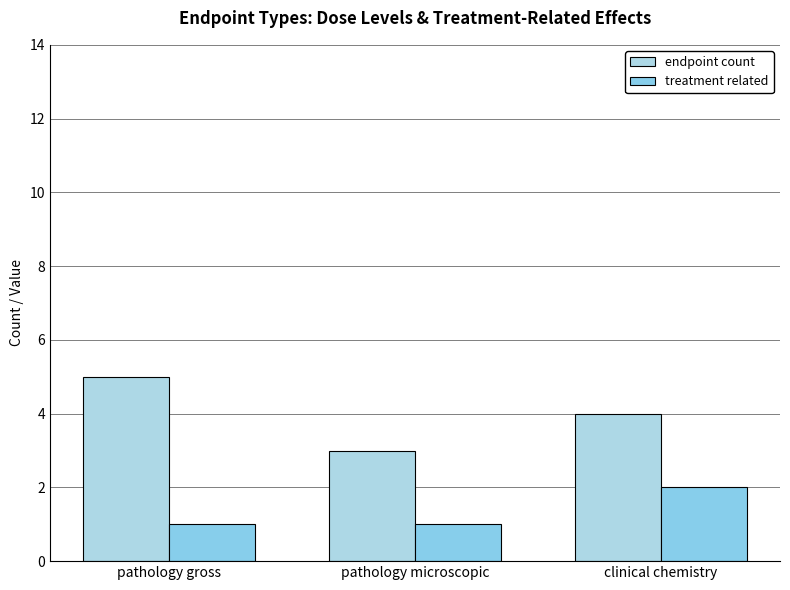

What is the lowest value of the endpoint count series?

3